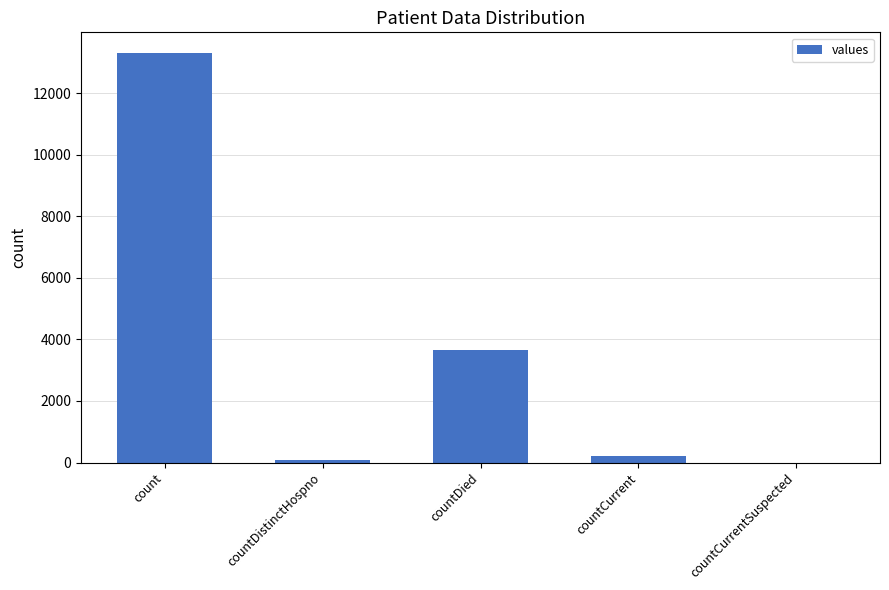

Are the bars horizontal?

No